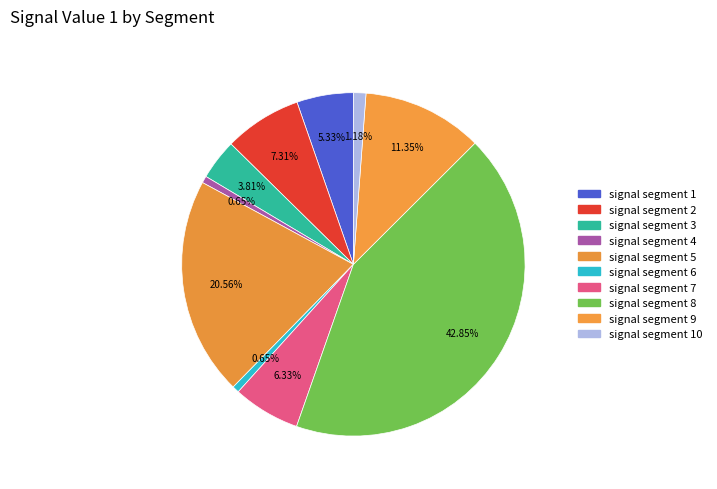

Is there a majority slice in this chart?

No